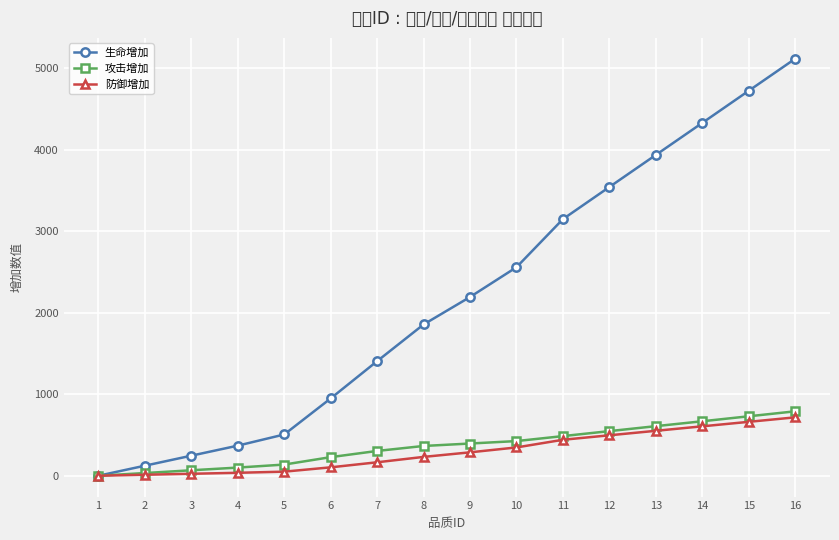

True or false: 生命增加 and 防御增加 intersect in this chart.

False